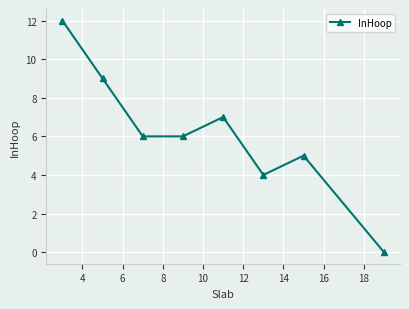

What is the average value?

6